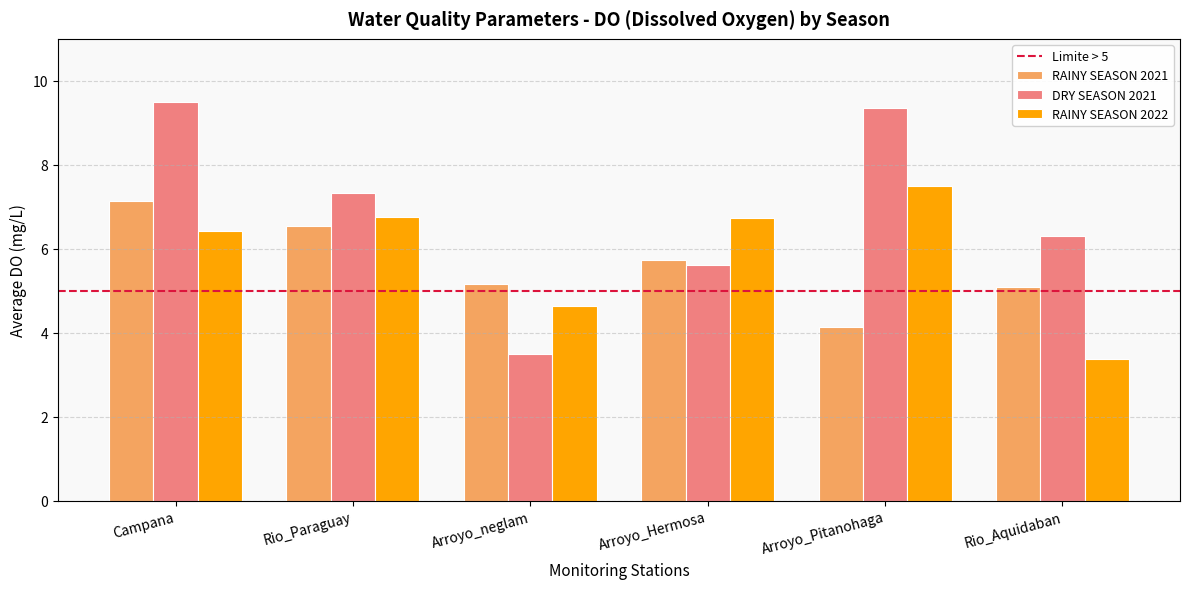

What is the maximum value for RAINY SEASON 2021?

7.1